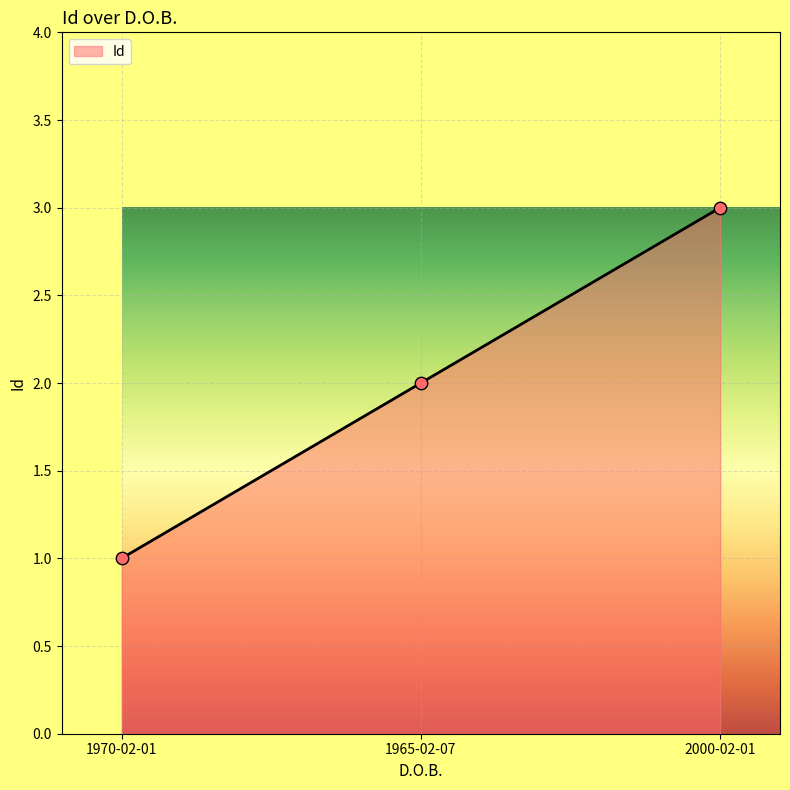

What is the change in value from 1970-02-01 to 1965-02-07?

+1